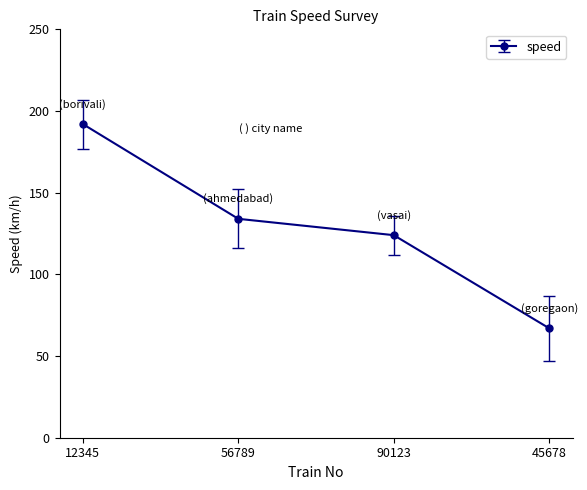

Reading left to right, list all the values displayed in this chart.

12345=192	56789=134	90123=124	45678=67